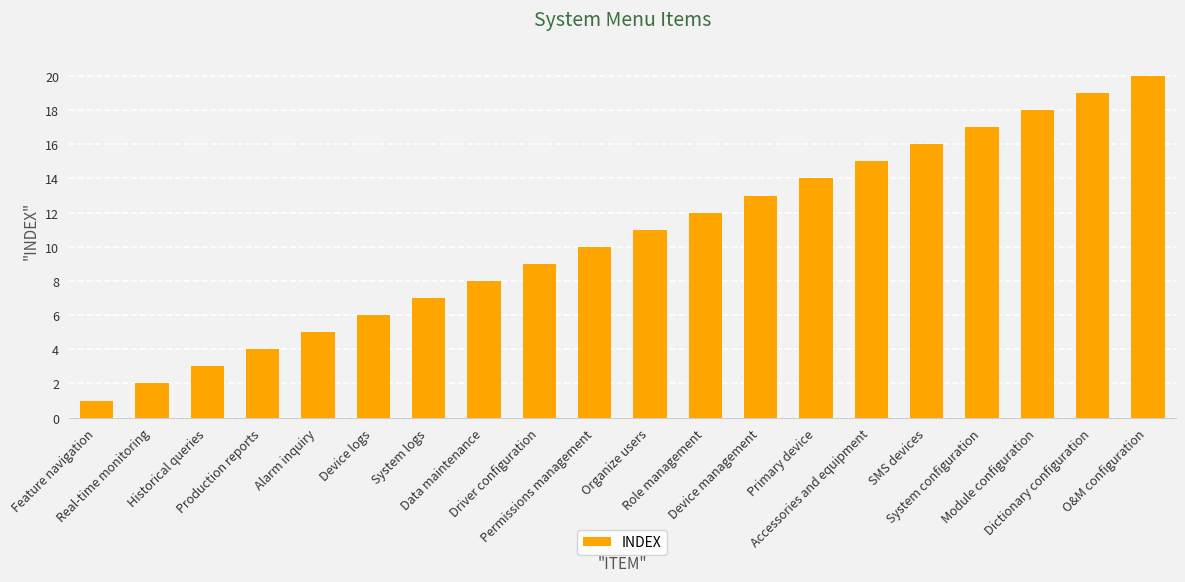

Which category has the lowest value across all series?

Feature navigation